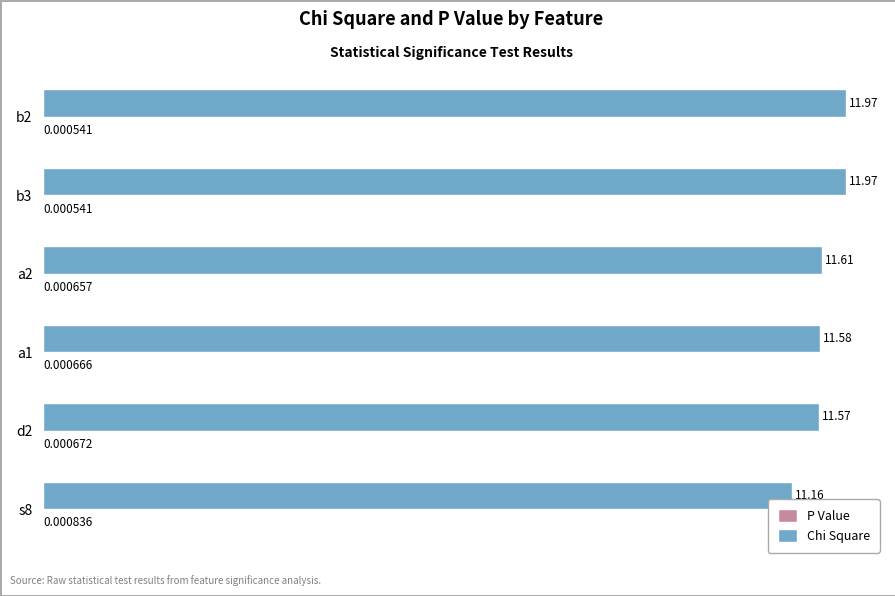

What is the sum of the Chi Square values at a1 and a2?

23.2